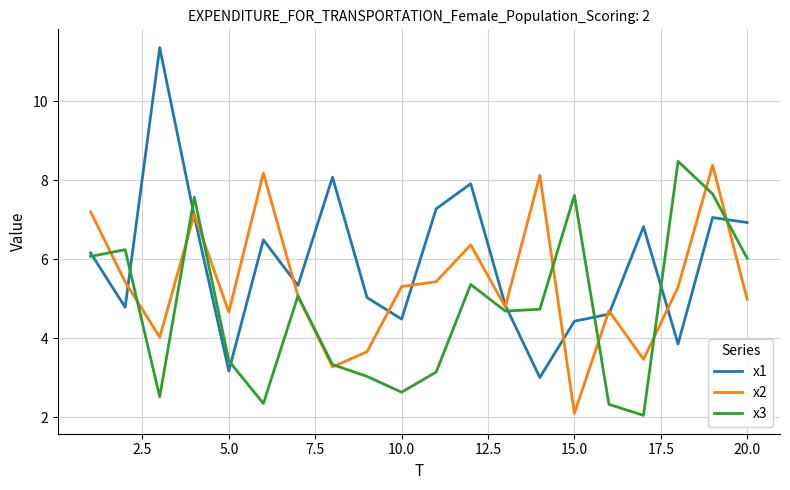

Rank the series by their average value, from lowest to highest.

x3, x2, x1